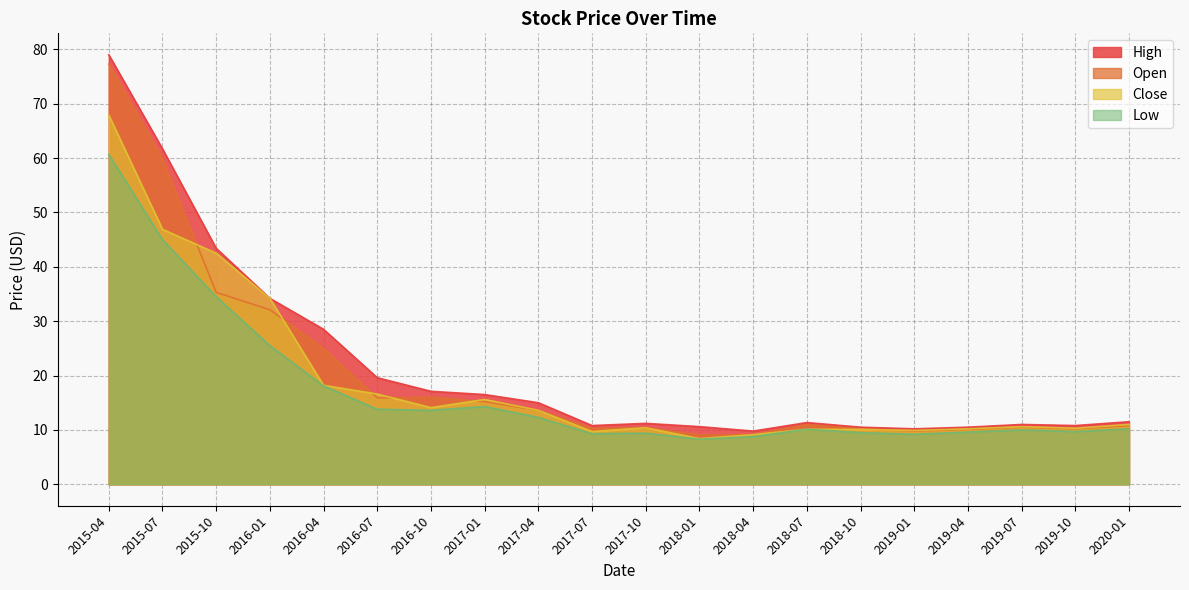

True or false: High and Close cross at least once.

False